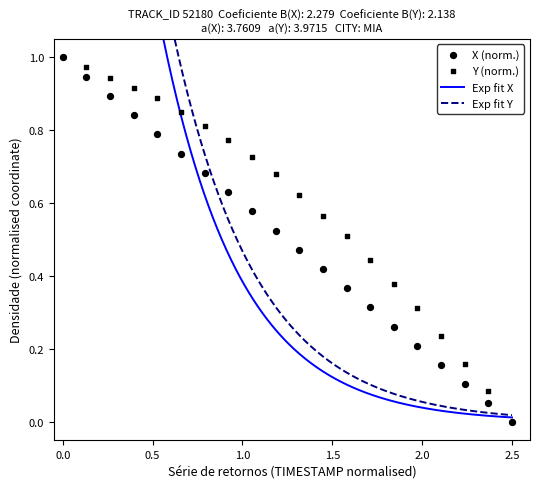

At how many categories does at least one series exceed 0?

19